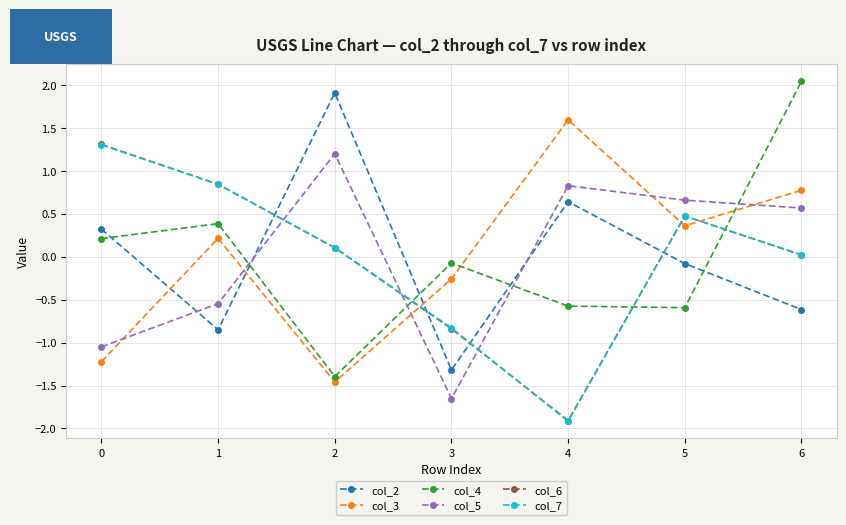

What is the difference between the highest and lowest values at 4?

3.5